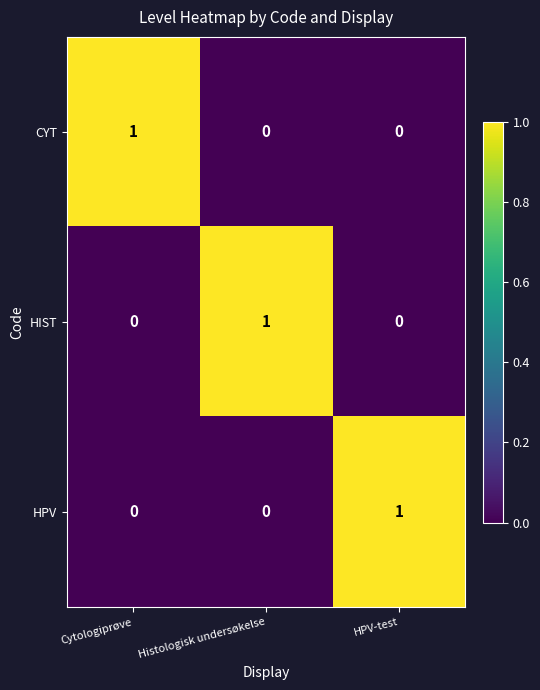

Count the CYT values in the range 0 to 1.

3